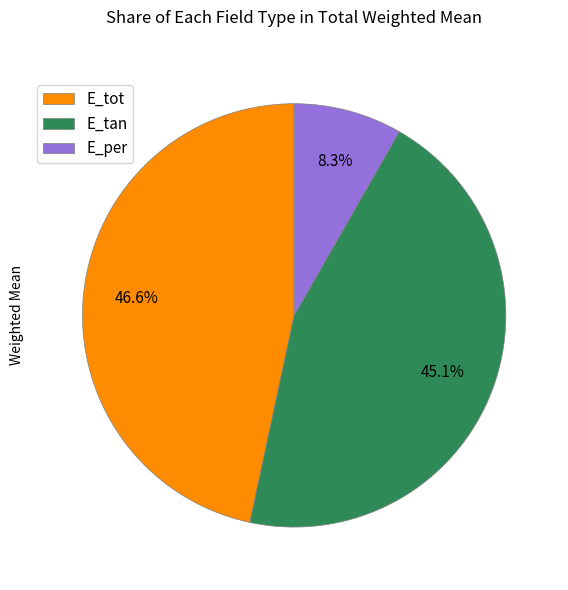

Which category has the smallest portion of the pie?

E_per